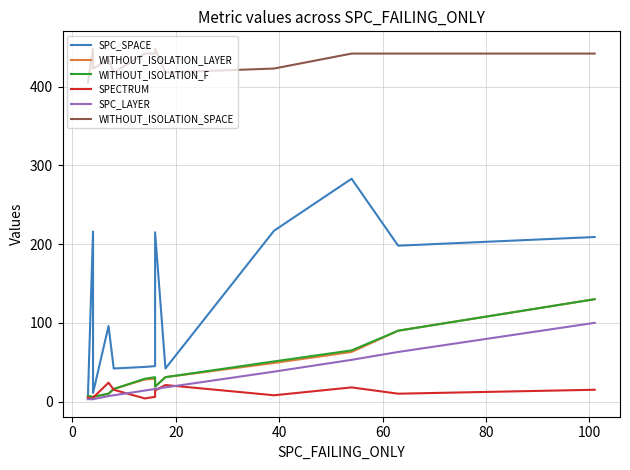

What is the sum of all WITHOUT_ISOLATION_LAYER values?

484